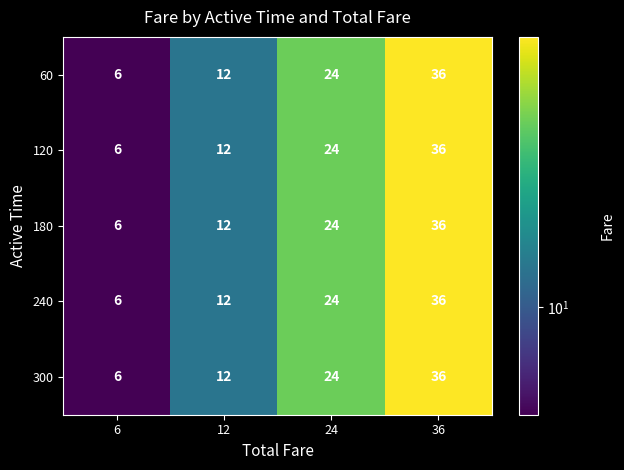

What is the difference between the second highest and minimum values in the 240 series?

18